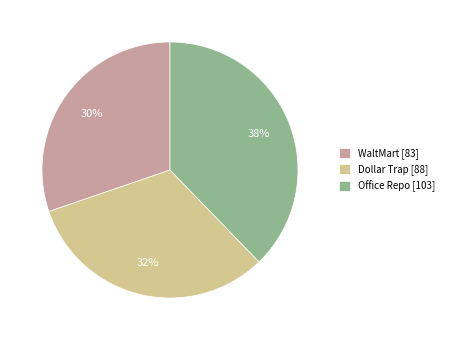

Is it true that Office Repo is 30% of the pie?

False